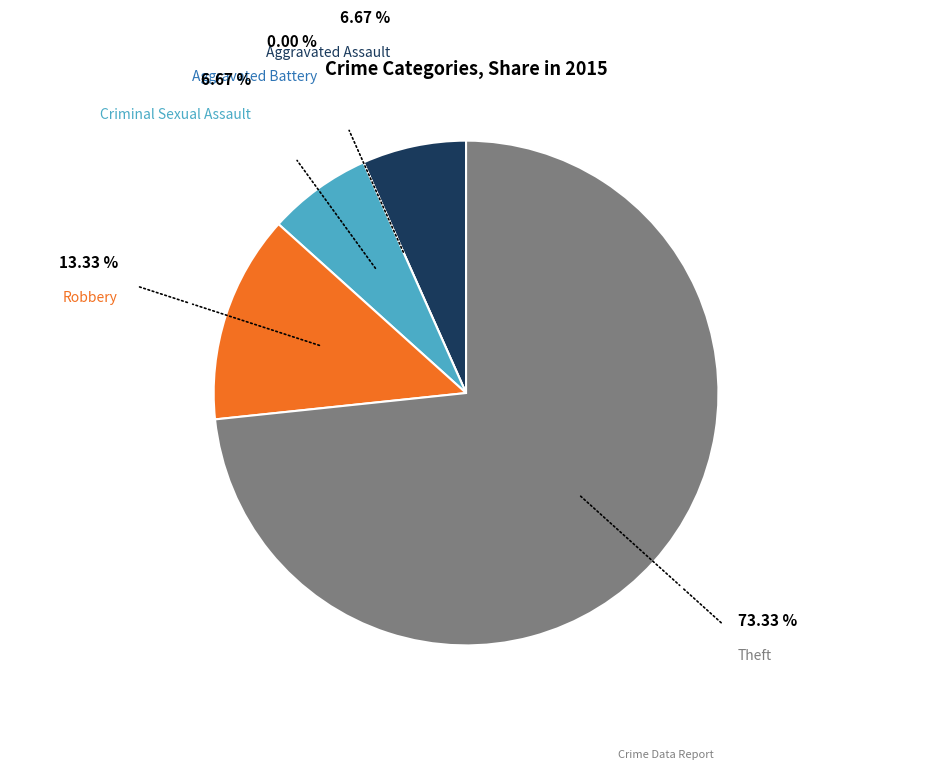

Does any single category account for the majority?

Yes